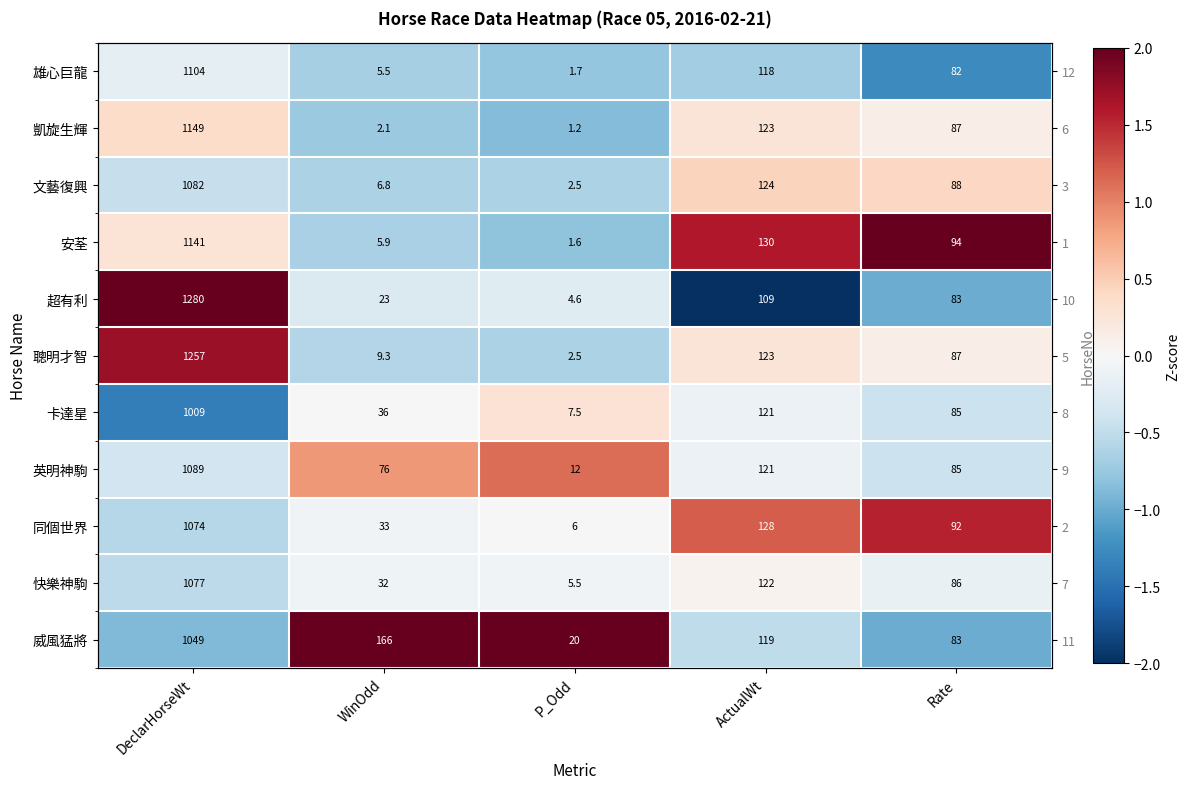

What is the difference between the maximum and minimum values in the 安荃 series?

2.9